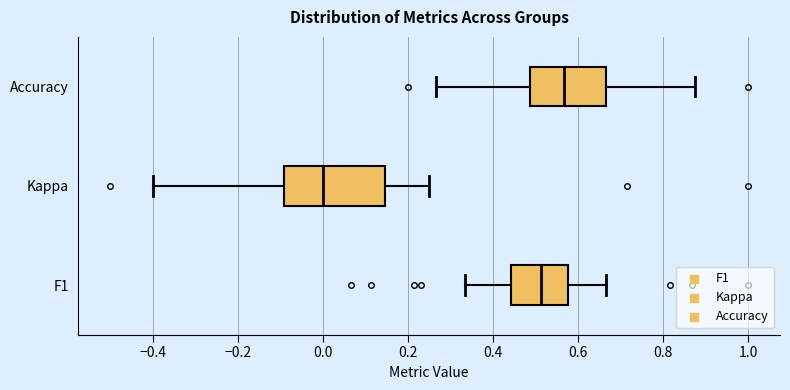

Which box's median line is the furthest to the right?

Accuracy